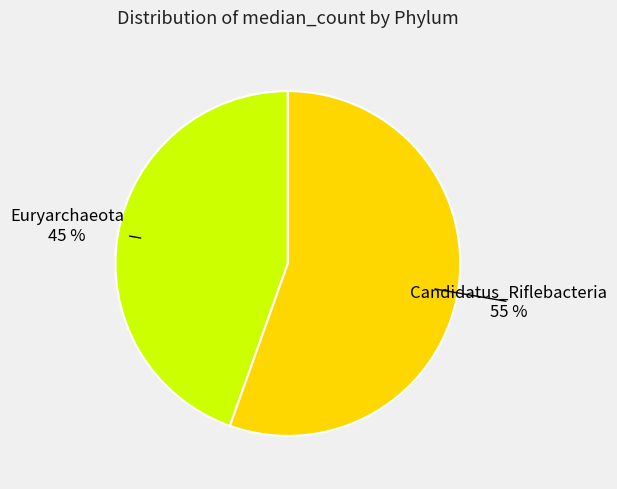

To the nearest percent, what is the average slice percentage?

50%